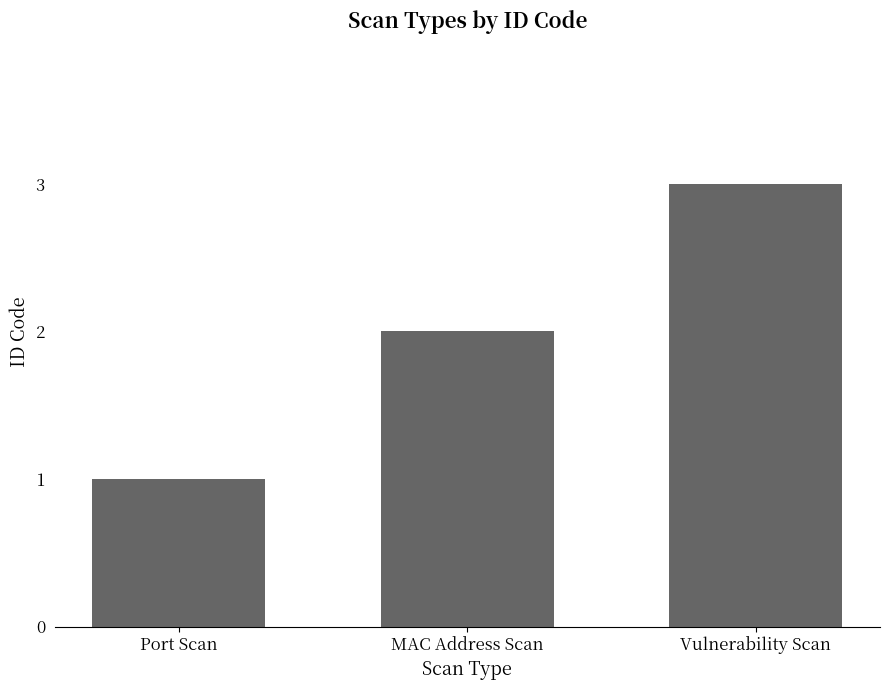

Reading left to right, transcribe all the data shown in this chart.

Port Scan=1	MAC Address Scan=2	Vulnerability Scan=3